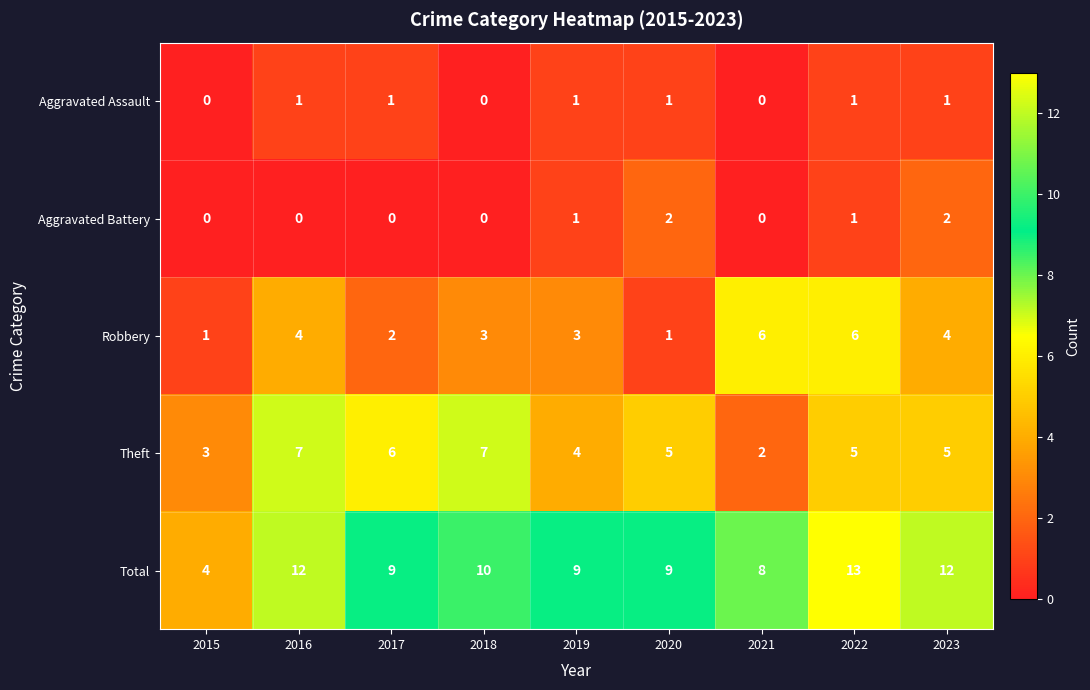

List the series in order of their peak value, lowest first.

Aggravated Assault, Aggravated Battery, Robbery, Theft, Total